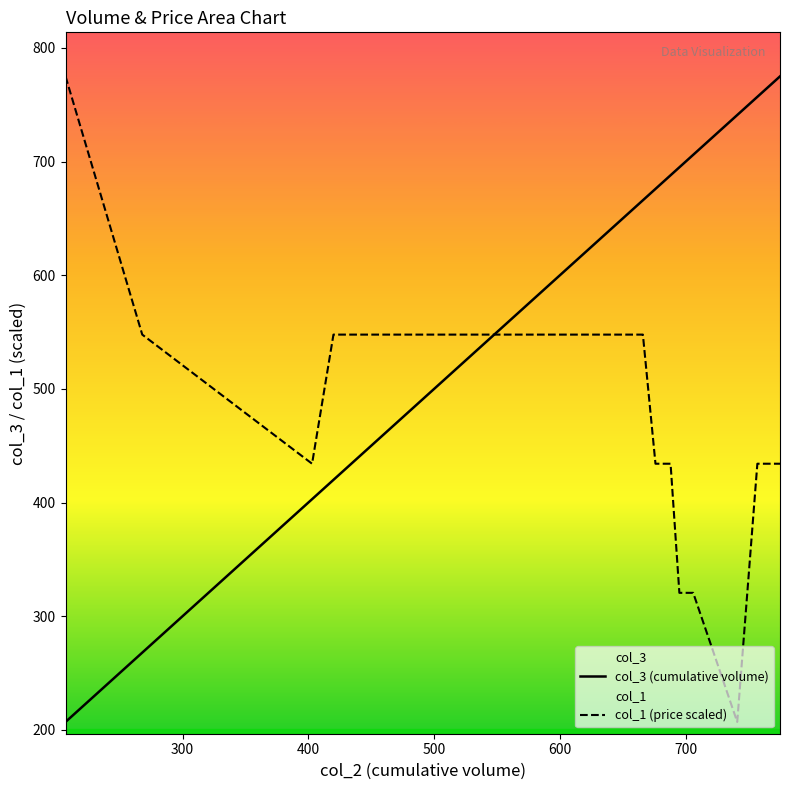

What is the highest value of the col_3 (cumulative volume) series?

775.0